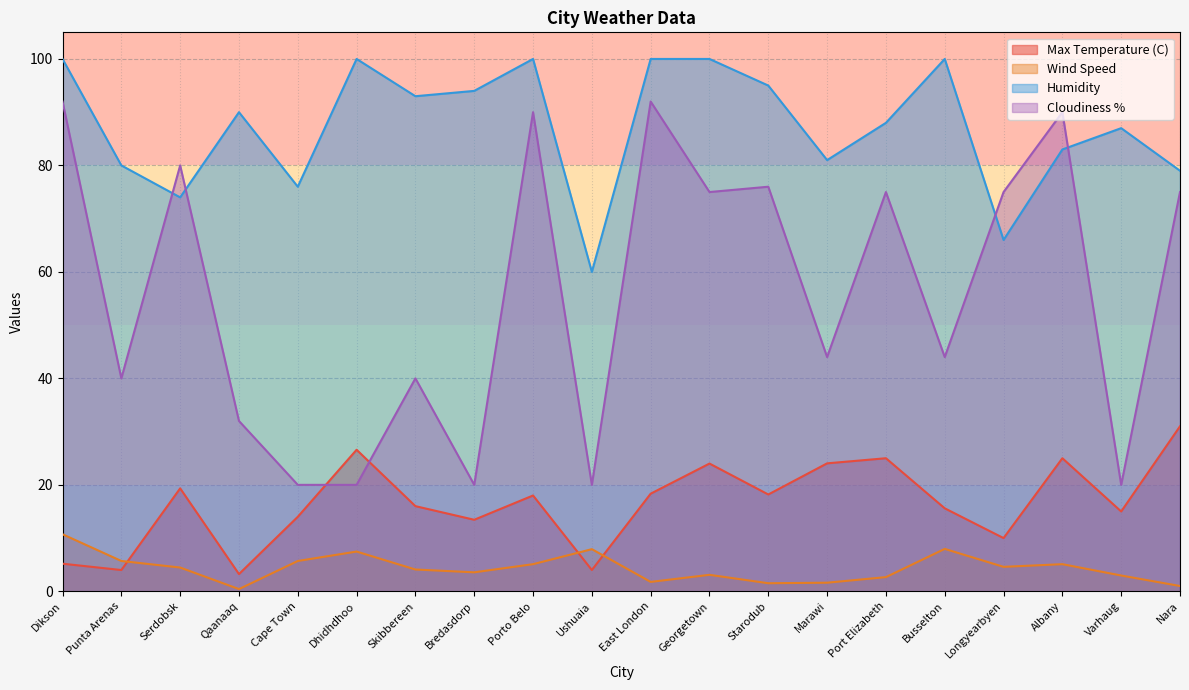

In Humidity, how many points are higher than both neighbors (excluding endpoints)?

5